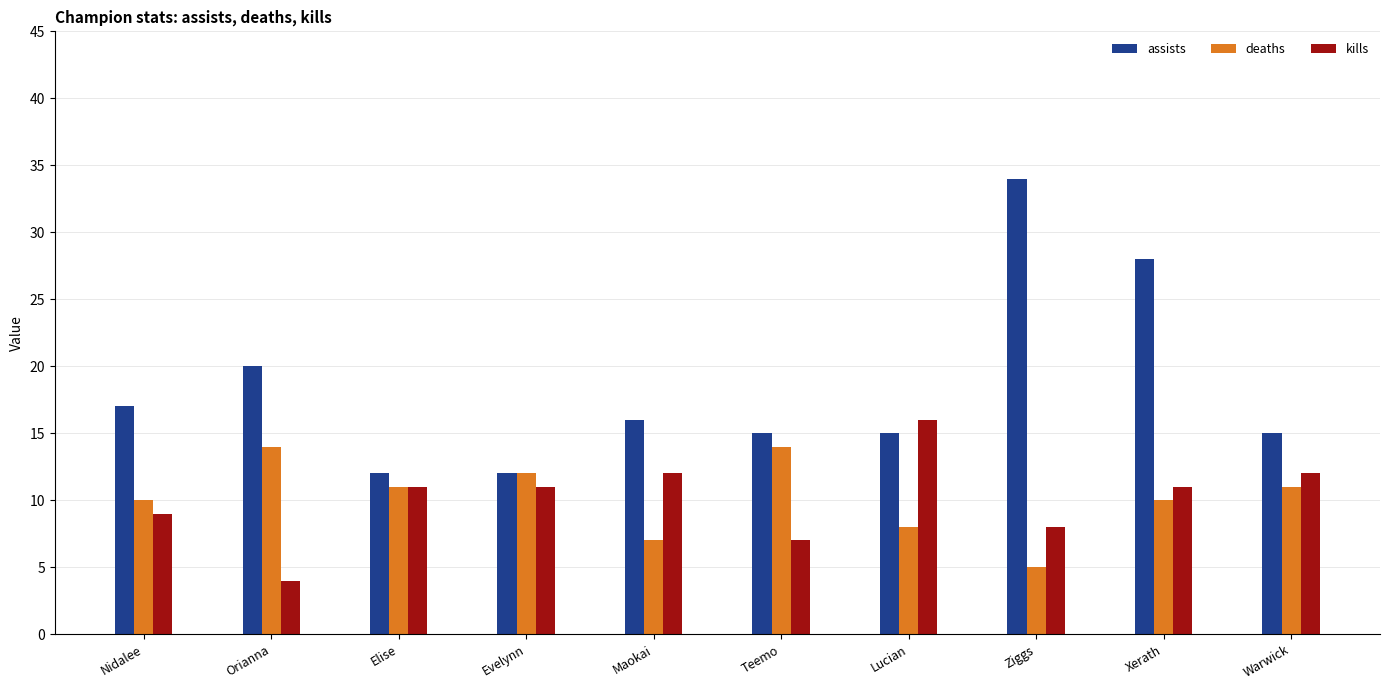

Where is assists nearest to the value 23?

Orianna